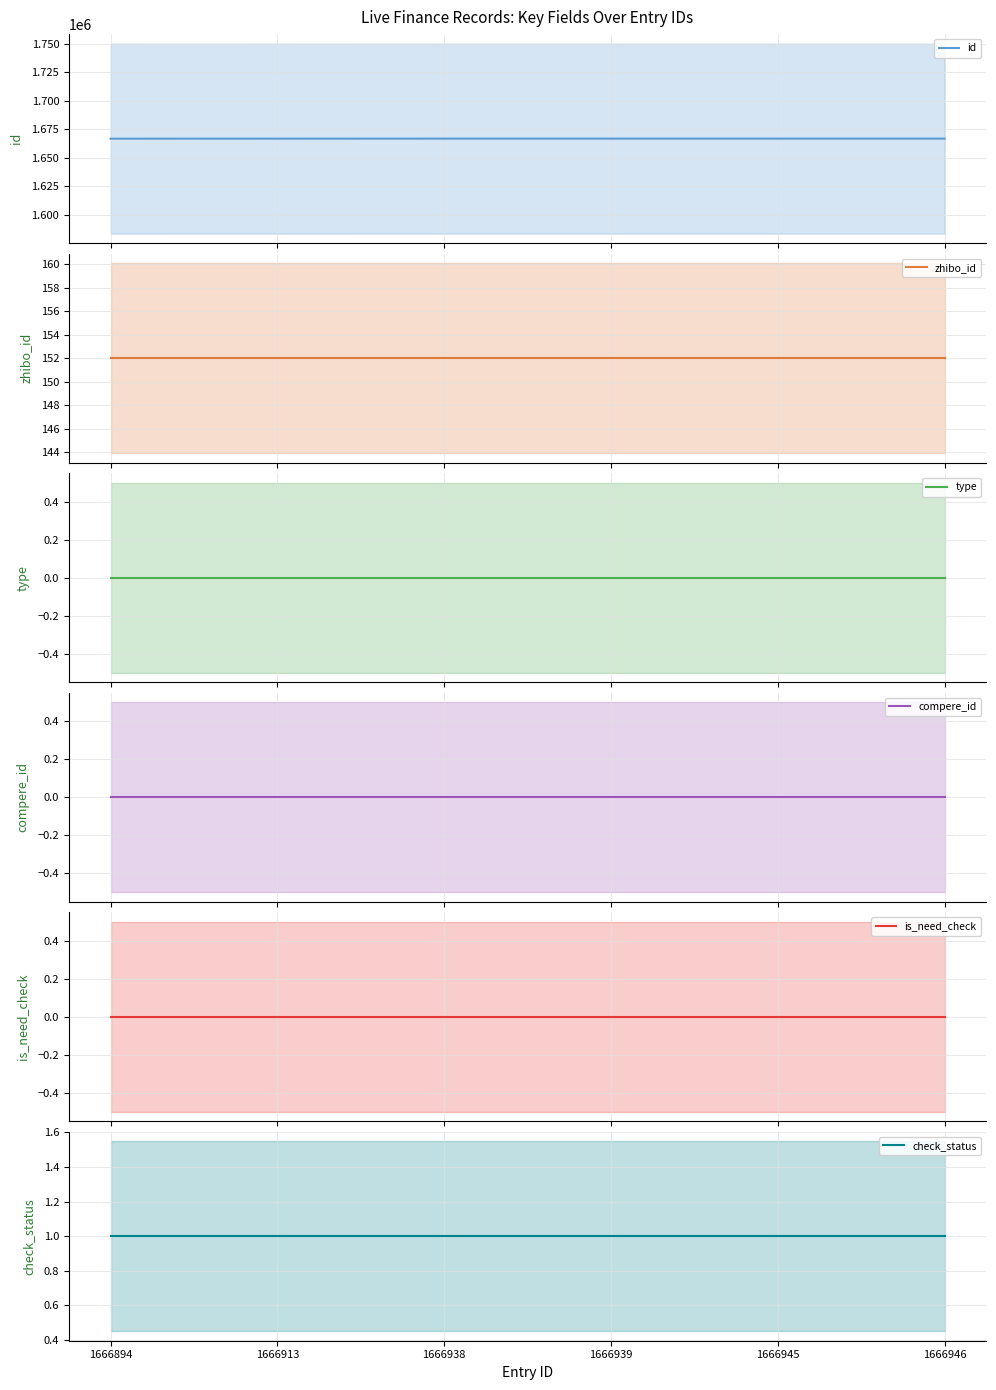

Which series has the largest total across all categories?

id